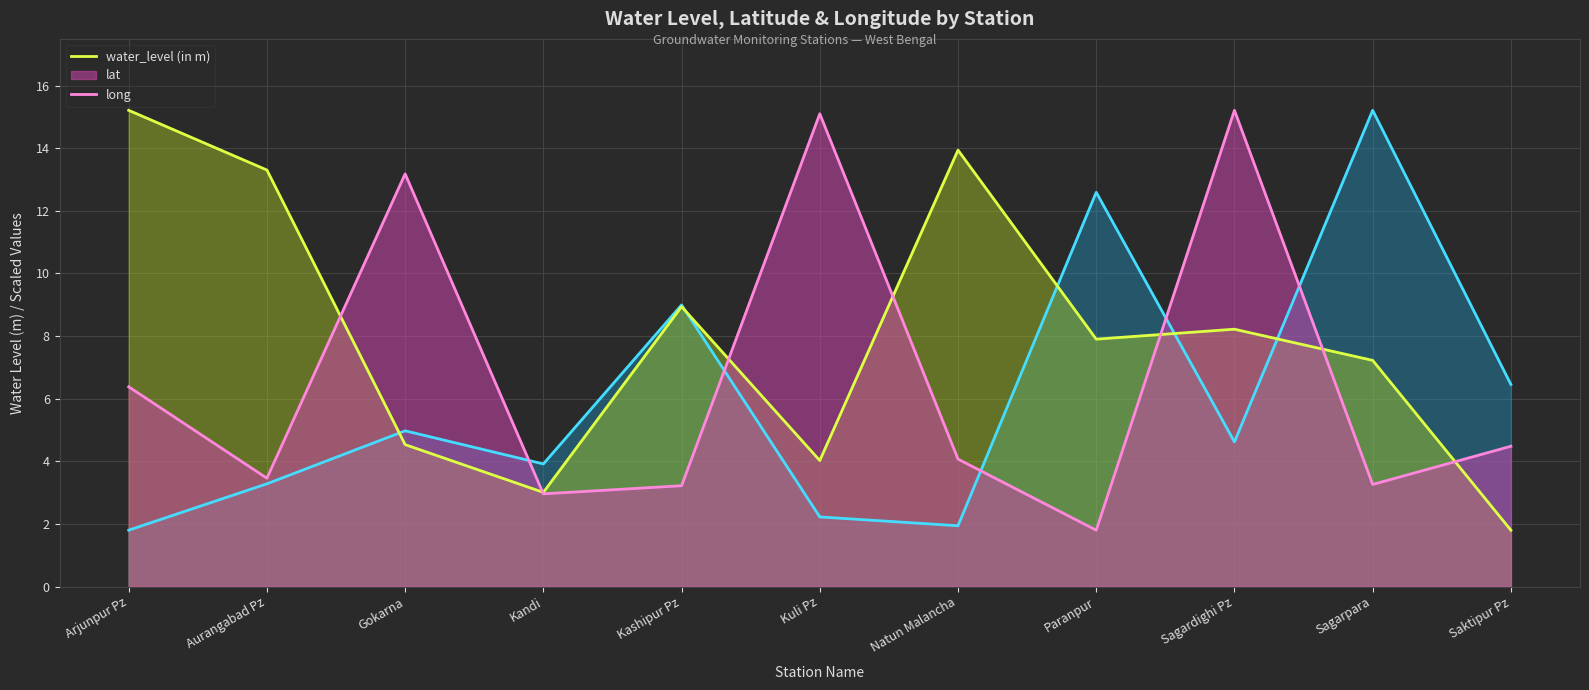

What position from the left is Saktipur Pz?

11